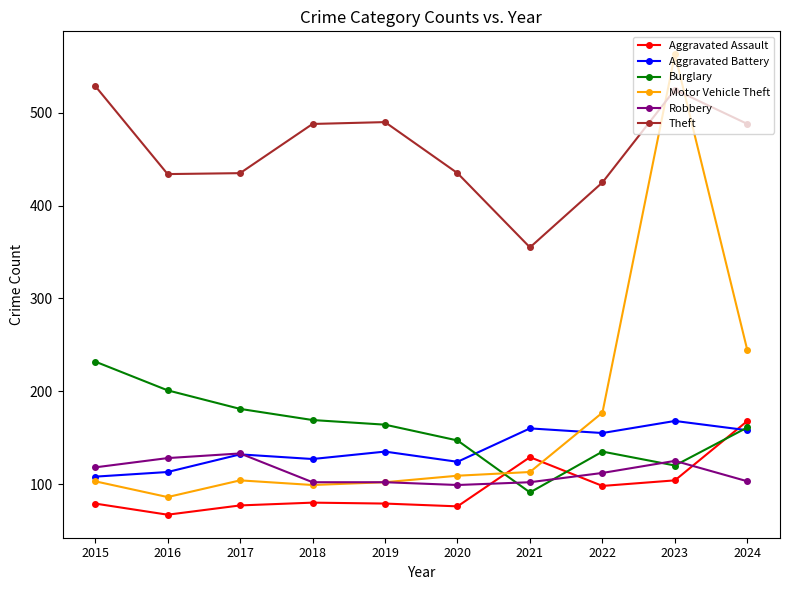

What is the average value of the Aggravated Battery series?

138